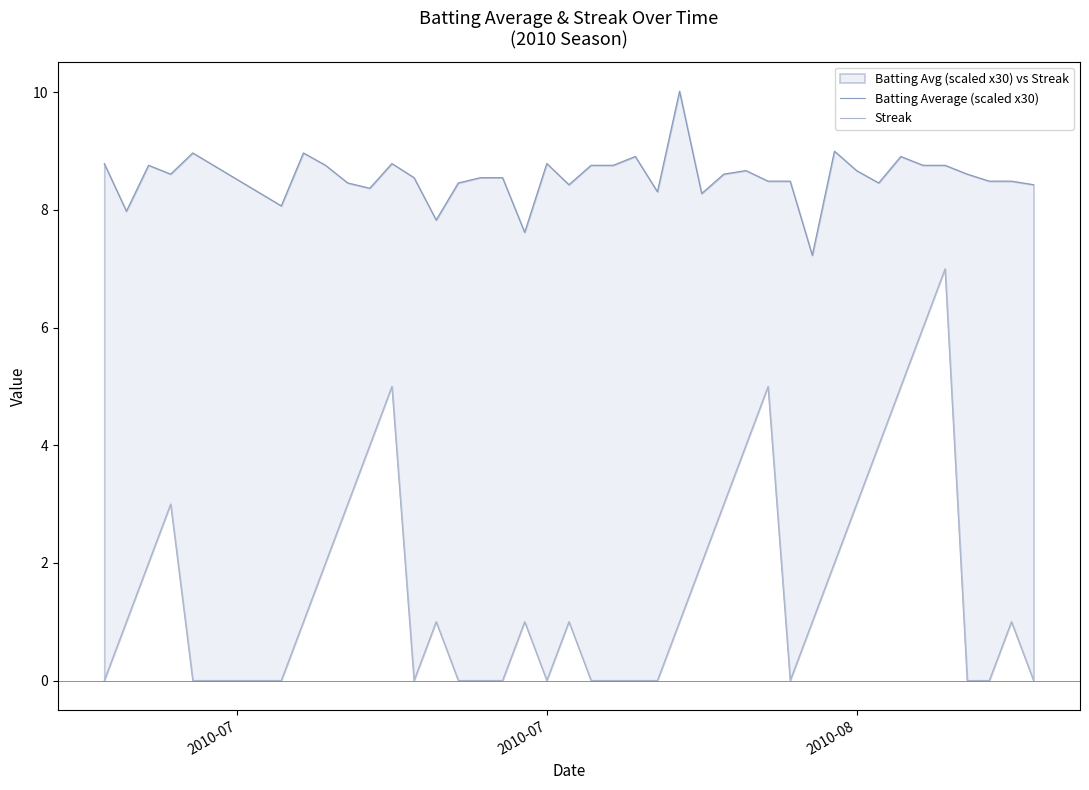

Reading right to left, list all the values displayed in this chart.

Batting Average (scaled x30): 8.4	8.5	8.5	8.6	8.8	8.8	8.9	8.5	8.7	9.0	7.2	8.5	8.5	8.7	8.6	8.3	10.0	8.3	8.9	8.8	8.8	8.4	8.8	7.6	8.5	8.5	8.5	7.8	8.5	8.8	8.4	8.5	8.8	9.0	8.1	9.0	8.6	8.8	8.0	8.8
Streak: 0.0	1.0	0.0	0.0	7.0	6.0	5.0	4.0	3.0	2.0	1.0	0.0	5.0	4.0	3.0	2.0	1.0	0.0	0.0	0.0	0.0	1.0	0.0	1.0	0.0	0.0	0.0	1.0	0.0	5.0	4.0	3.0	2.0	1.0	0.0	0.0	3.0	2.0	1.0	0.0